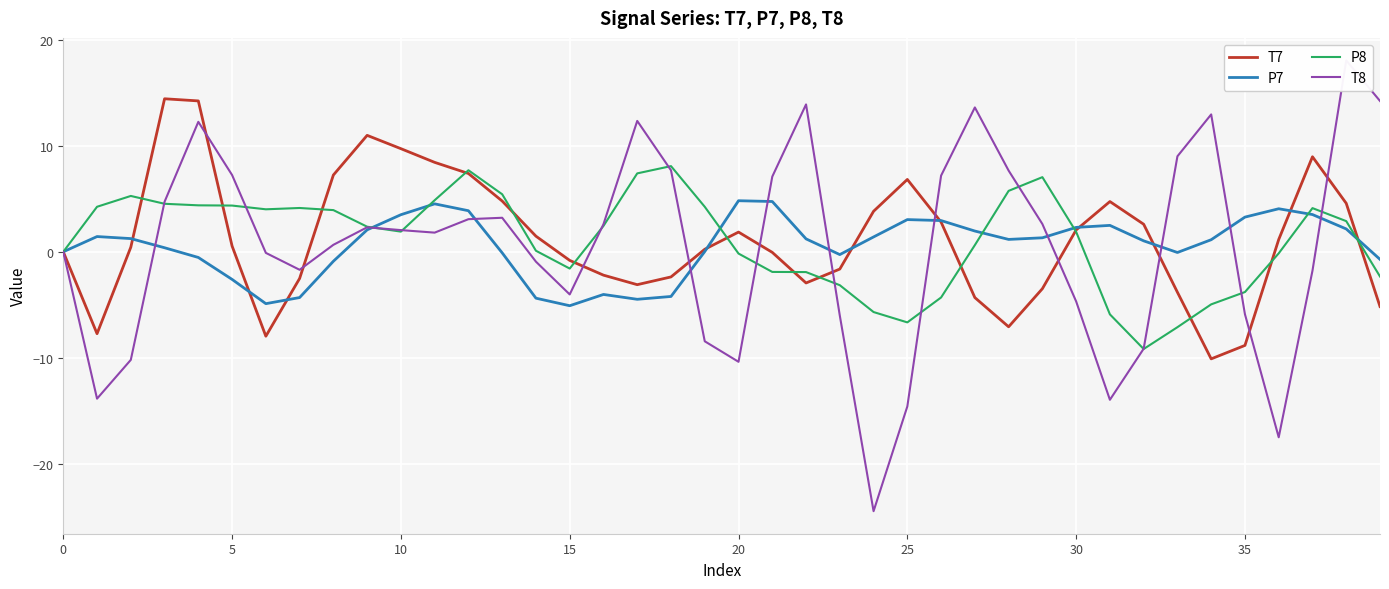

What is the lowest value of the P8 series?

-9.2